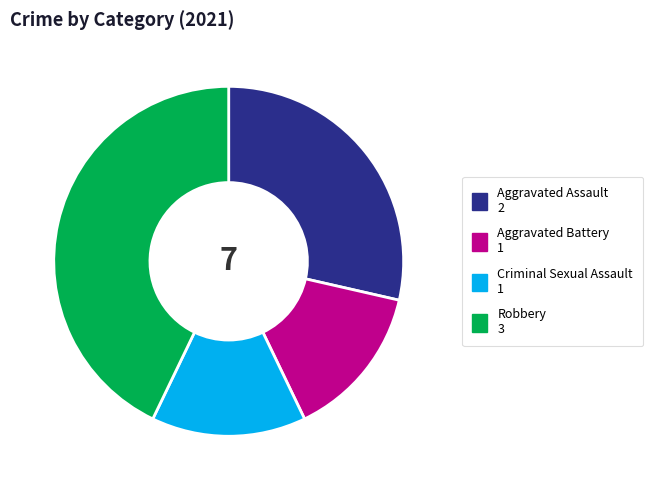

What is the largest slice in the pie chart?

Robbery